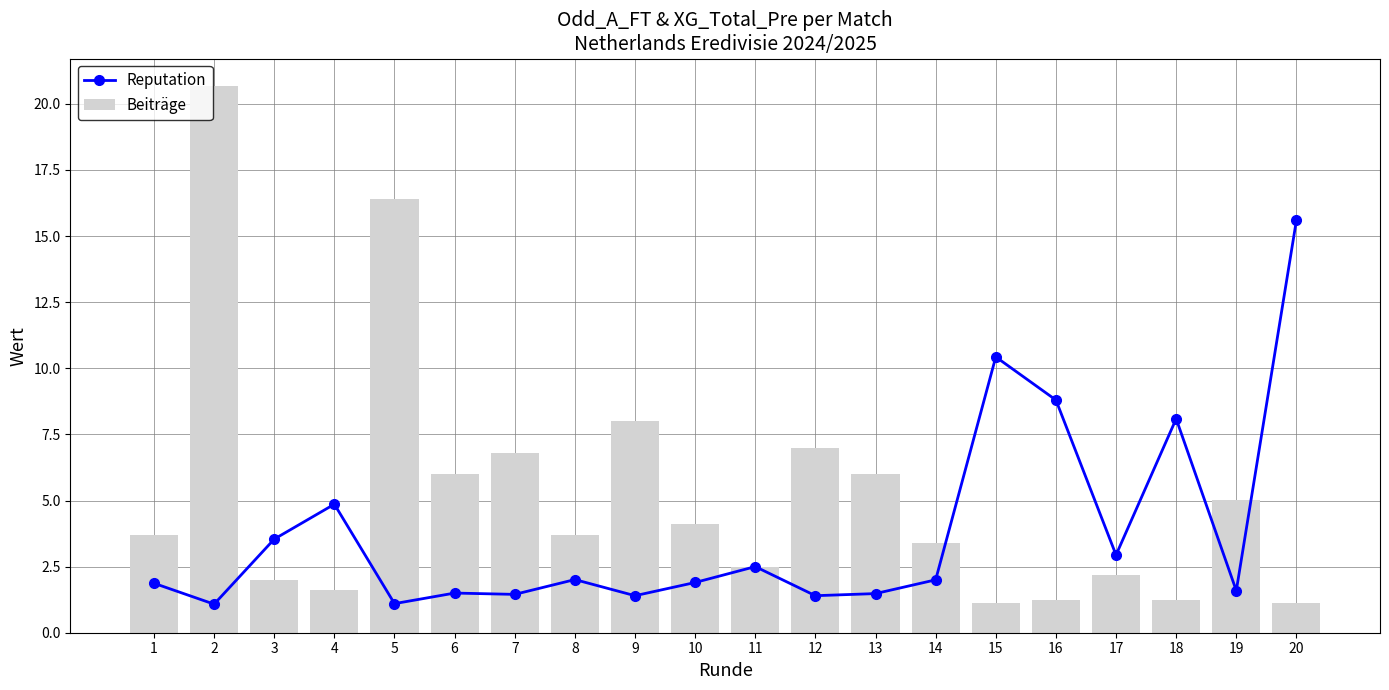

How many data points in Beiträge are less than 3?

8